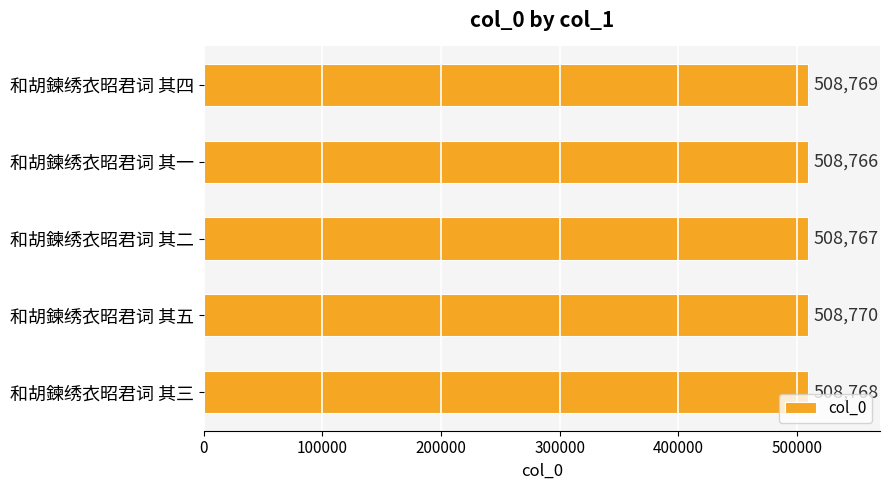

What is the change in value from 和胡鍊绣衣昭君词 其一 to 和胡鍊绣衣昭君词 其四?

+3